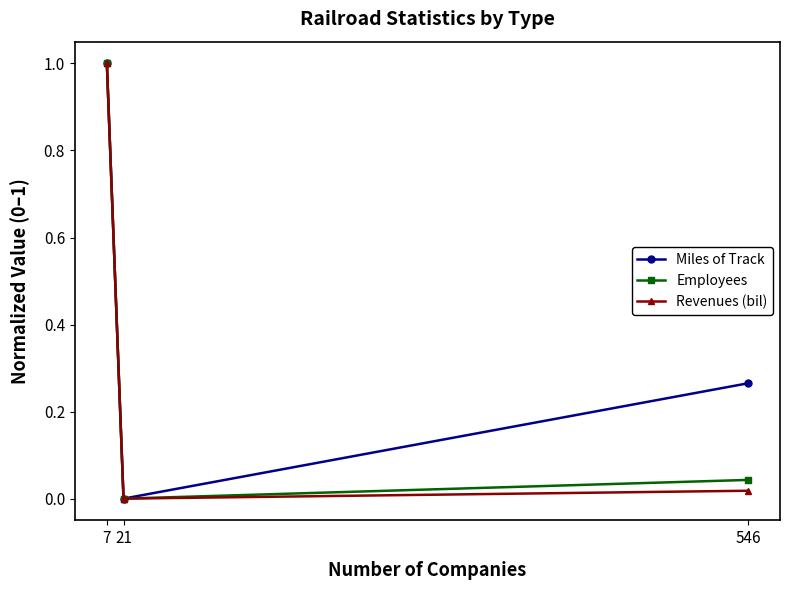

What is the difference between the Revenues (bil) values at 7 and 546?

1.0